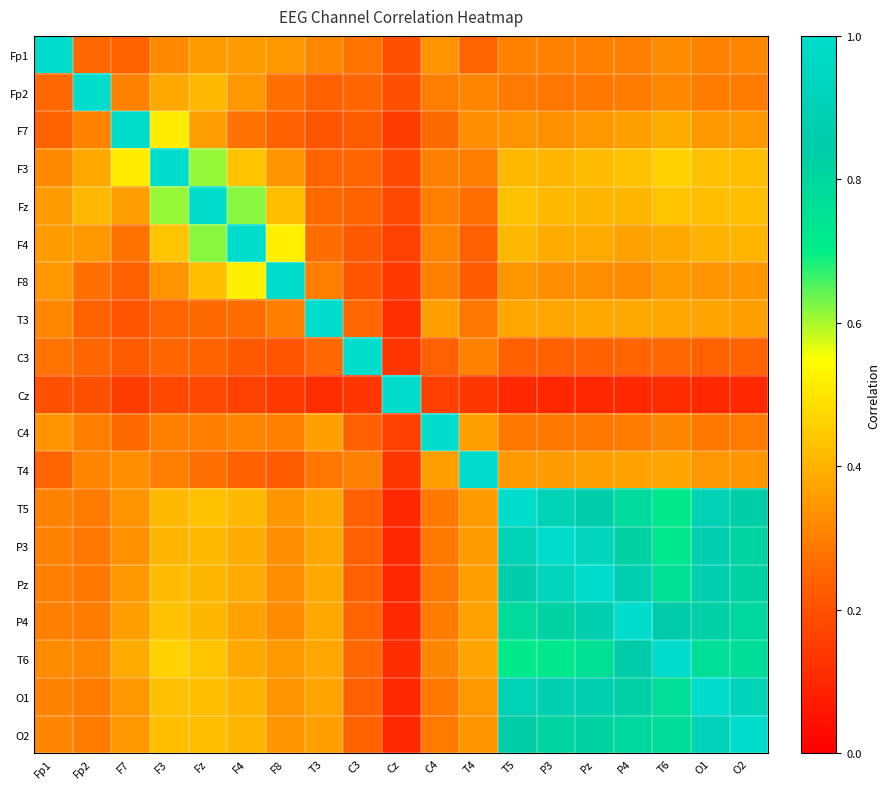

Between T5 and O2, which series saw the biggest shift?

T5